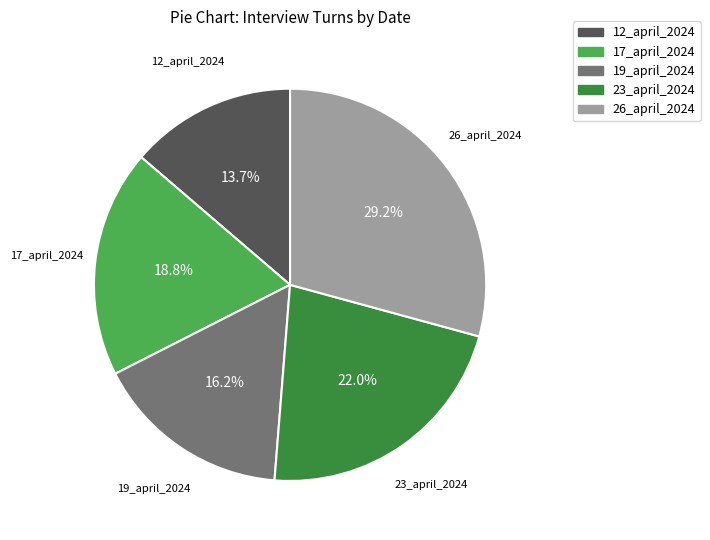

Is 12_april_2024 the majority of the pie?

No